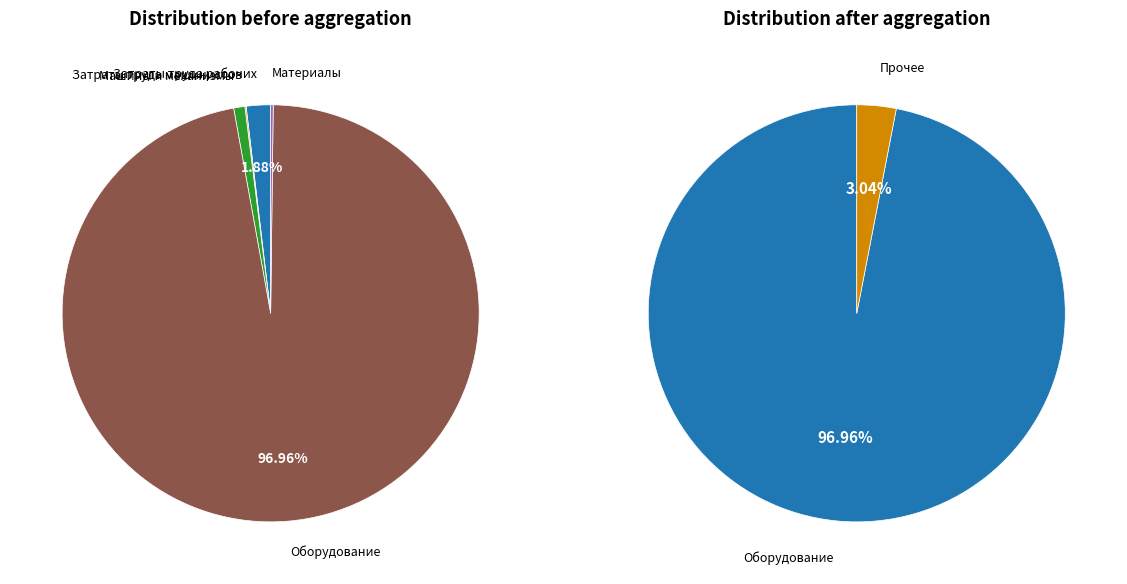

What is the majority slice?

Оборудование